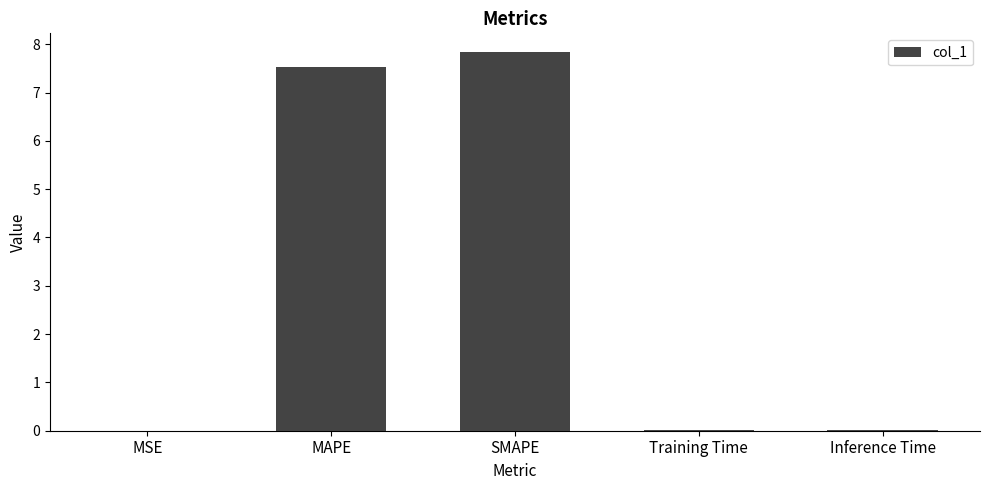

The chart shows a value of 0.0 at Training Time. True or false?

True